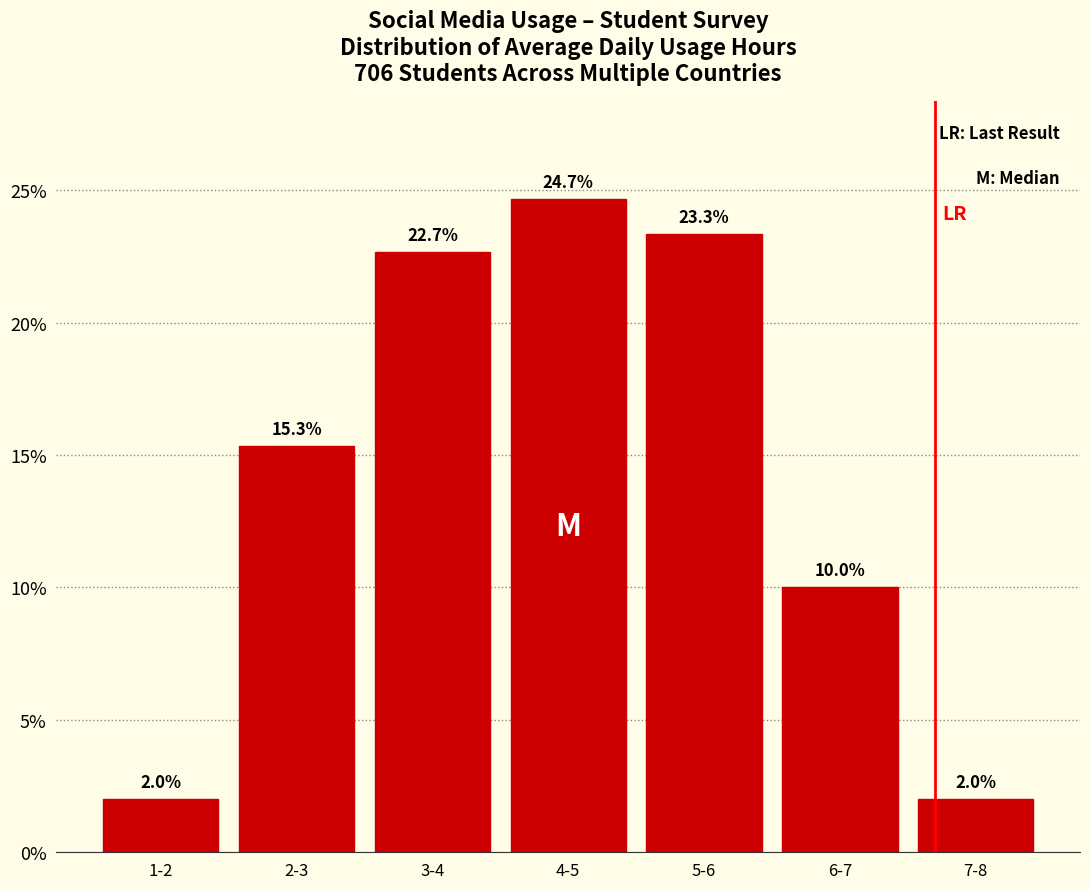

Reading left to right, what are all the values shown in this chart?

1-2=2.0	2-3=15.3	3-4=22.7	4-5=24.7	5-6=23.3	6-7=10.0	7-8=2.0